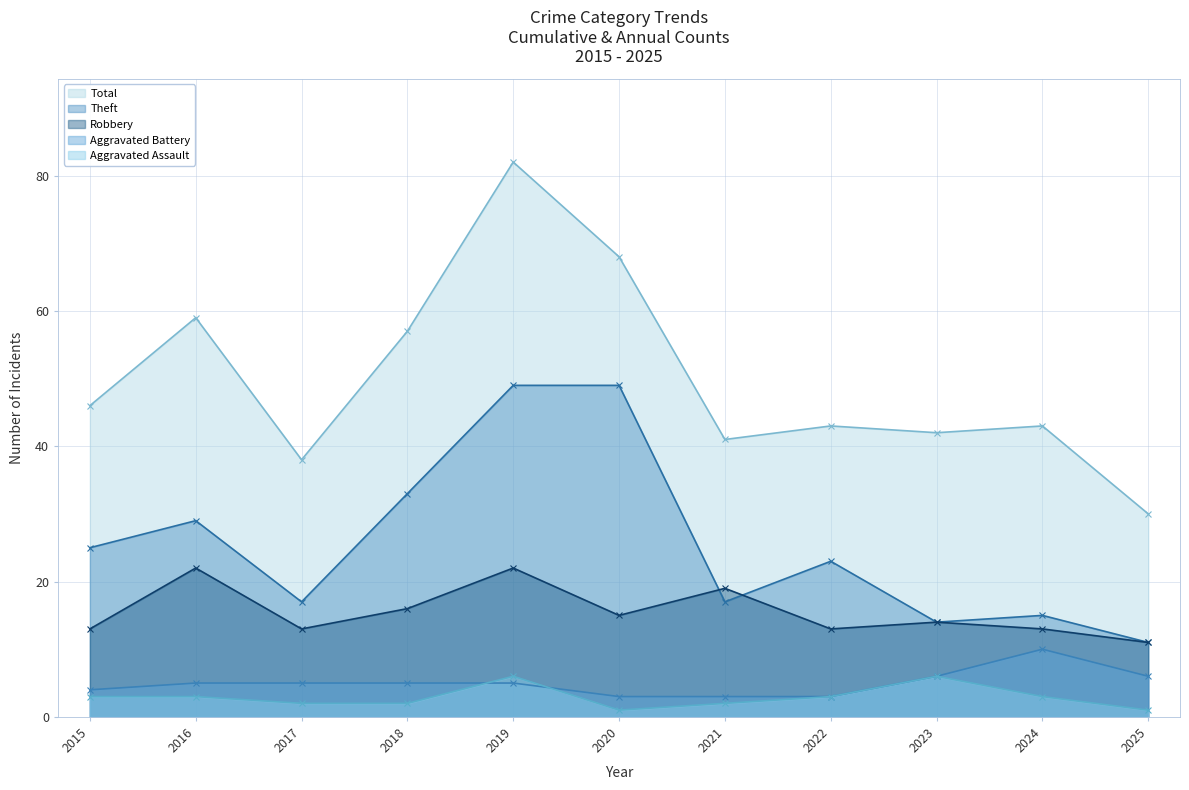

At which category is the sum across all series the highest?

2019